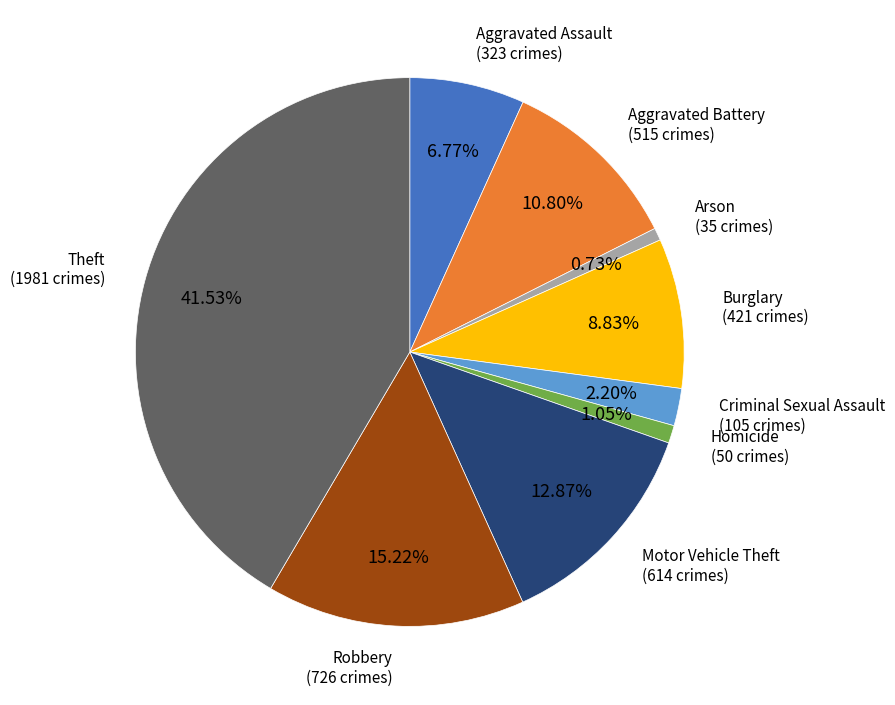

How many slices are in this pie chart?

9